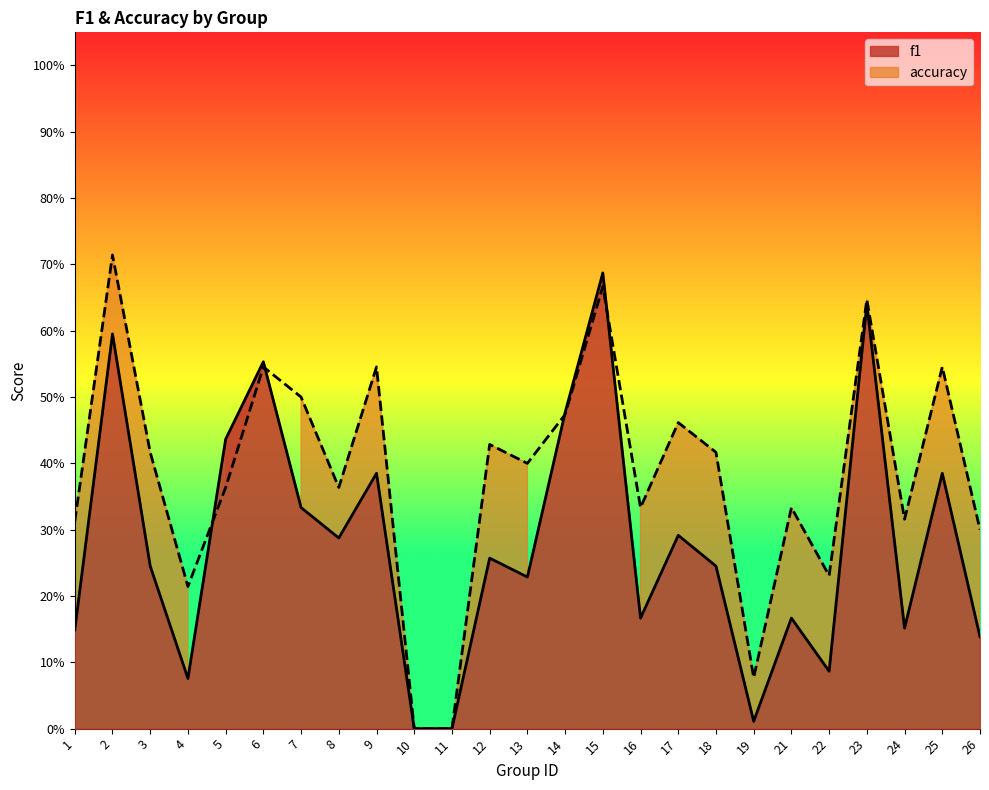

What is the average value of the accuracy series?

0.4